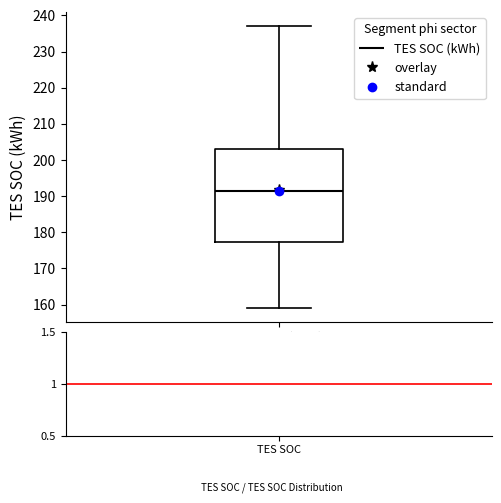

Read this box plot against the y-axis: the position of the median line, the range covered by the box, and the ends of both whiskers. The values are not printed on the chart, so give them approximately, as read against the axis.

median 191, box 177 to 203, whiskers 159 to 237